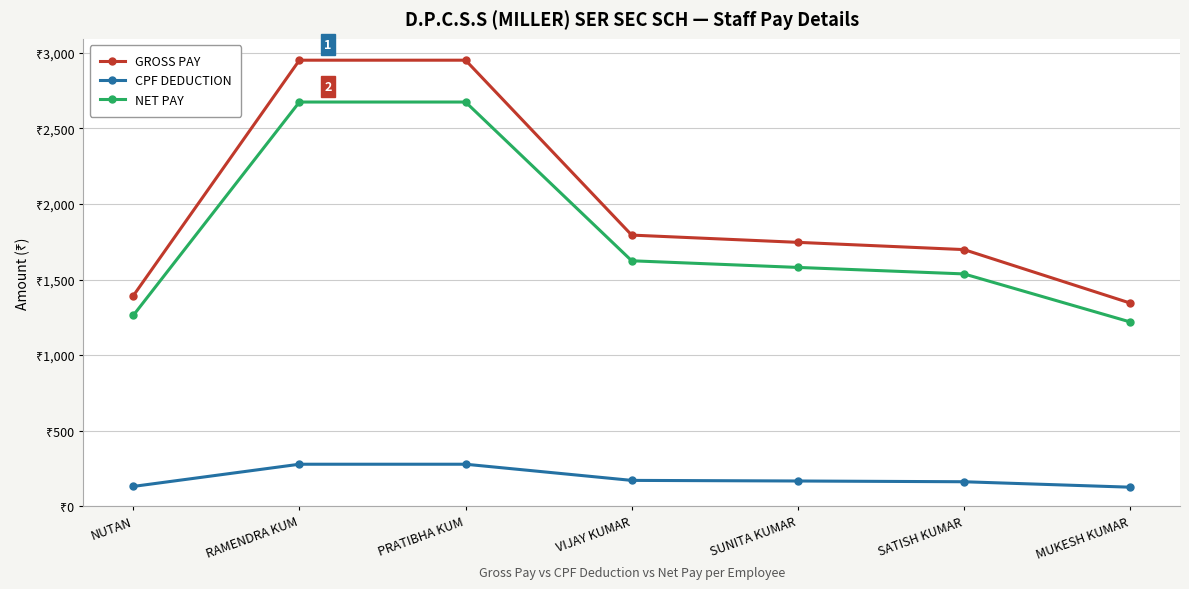

What is the average value of the GROSS PAY series?

1983